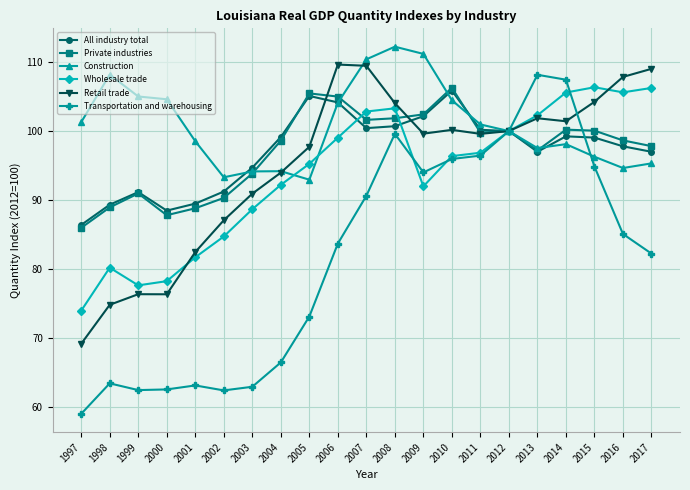

True or false: Wholesale trade has a value of 96.4 at 2010.

True